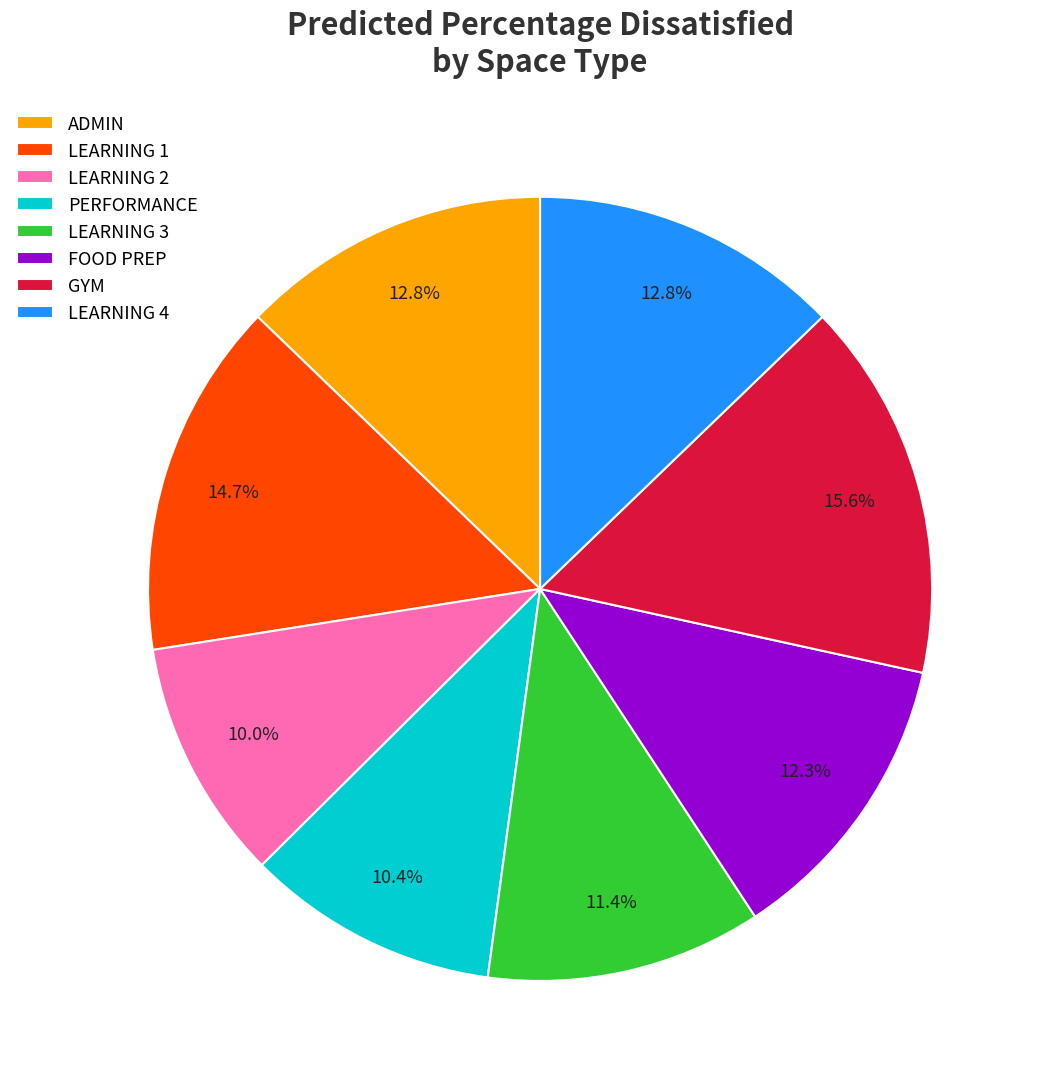

To the nearest percent, what percentage of the pie is LEARNING 4?

13%